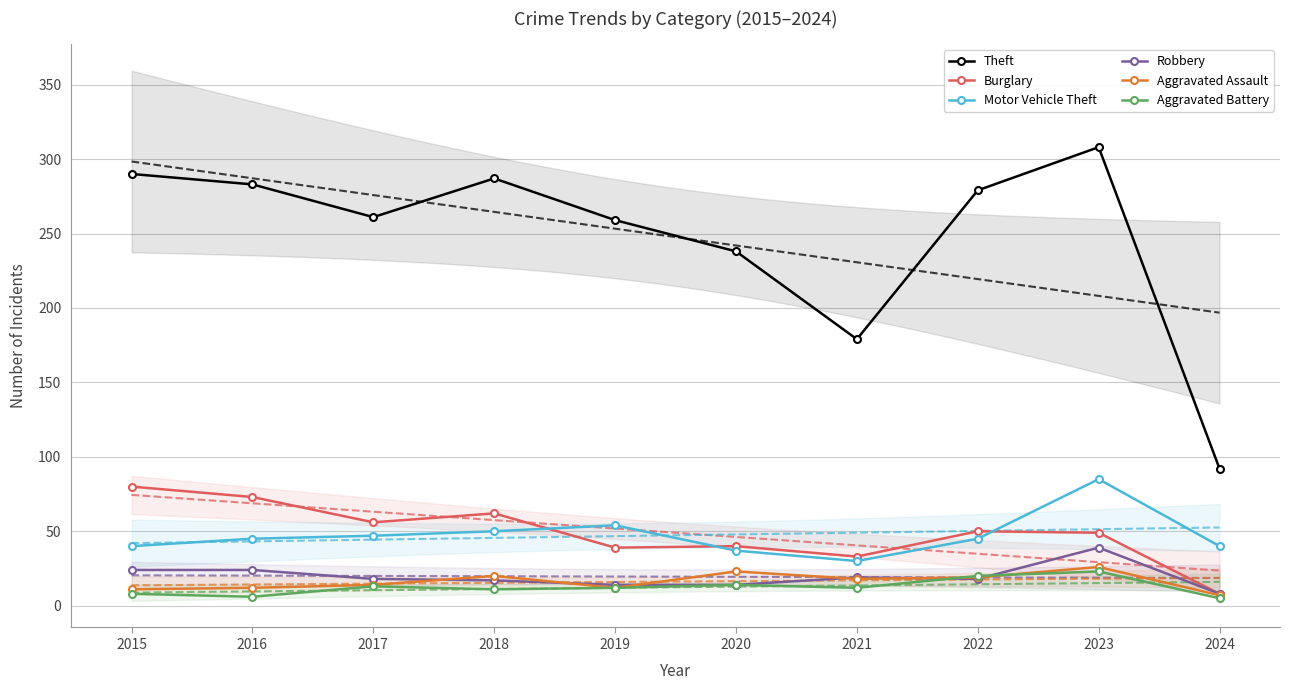

At which label is Aggravated Assault closest to 16?

2017